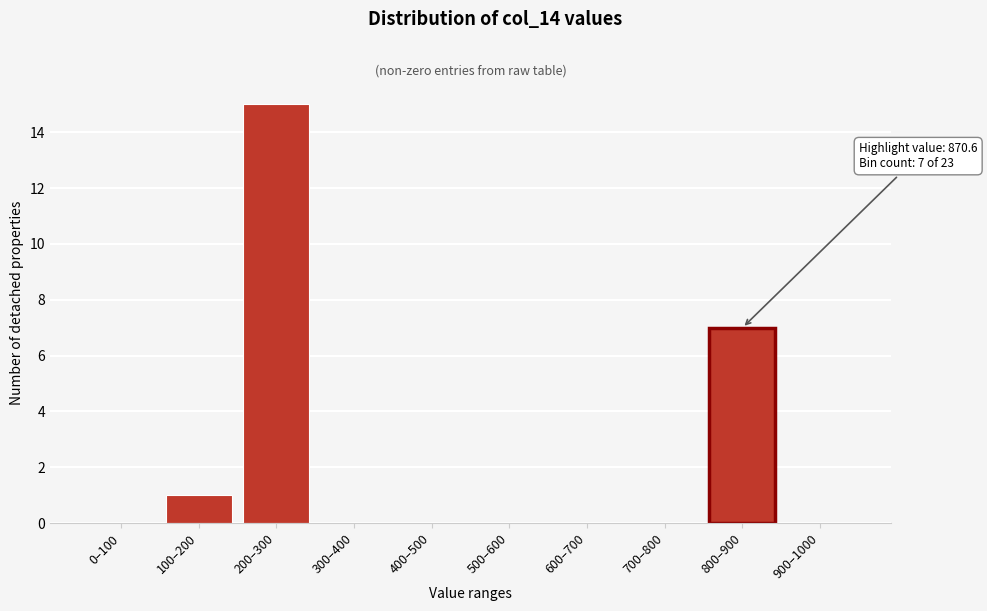

Reading right to left, list all the values displayed in this chart.

900–1000=0	800–900=7	700–800=0	600–700=0	500–600=0	400–500=0	300–400=0	200–300=15	100–200=1	0–100=0